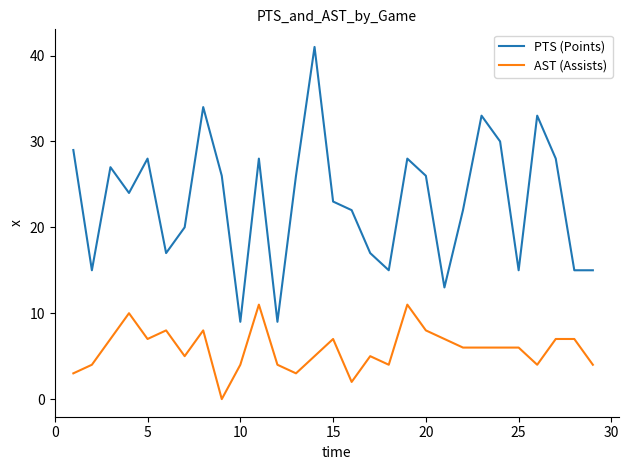

Which series has the largest range (max minus min)?

PTS (Points)